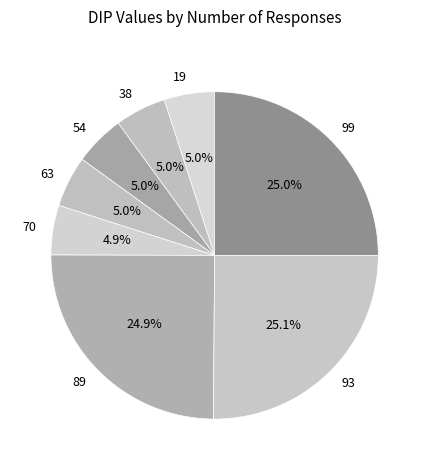

What is the ratio of the value at 99 to the value at 19?

5.0